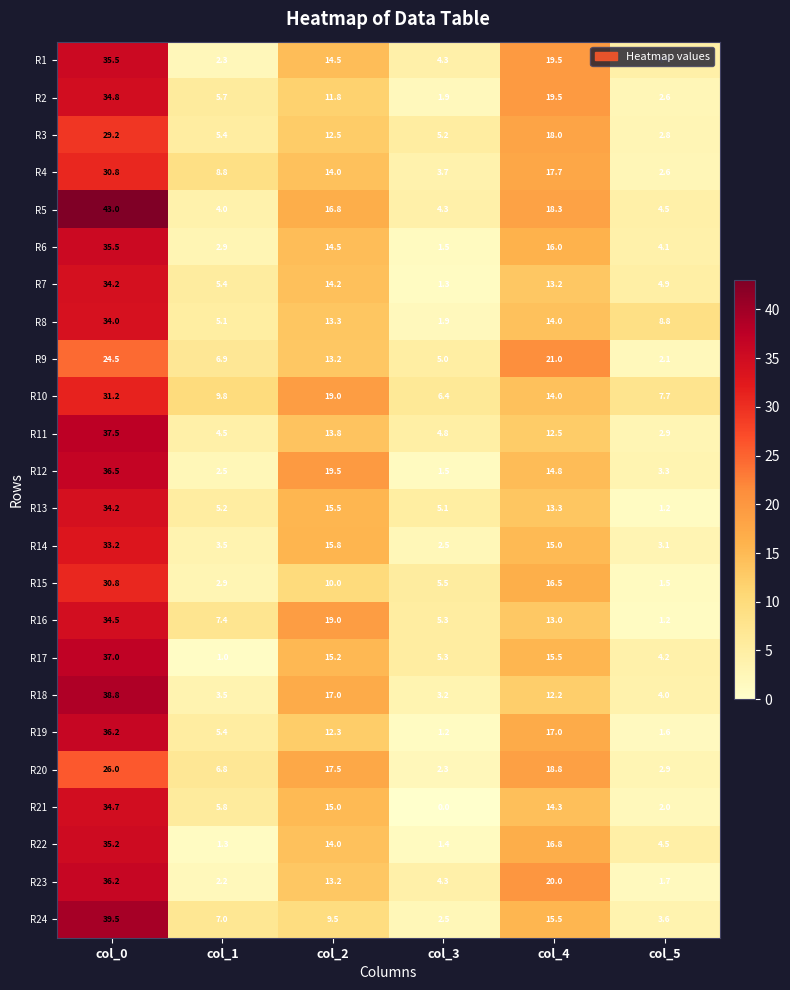

What is the sum of the R23 values at col_4 and col_1?

22.2